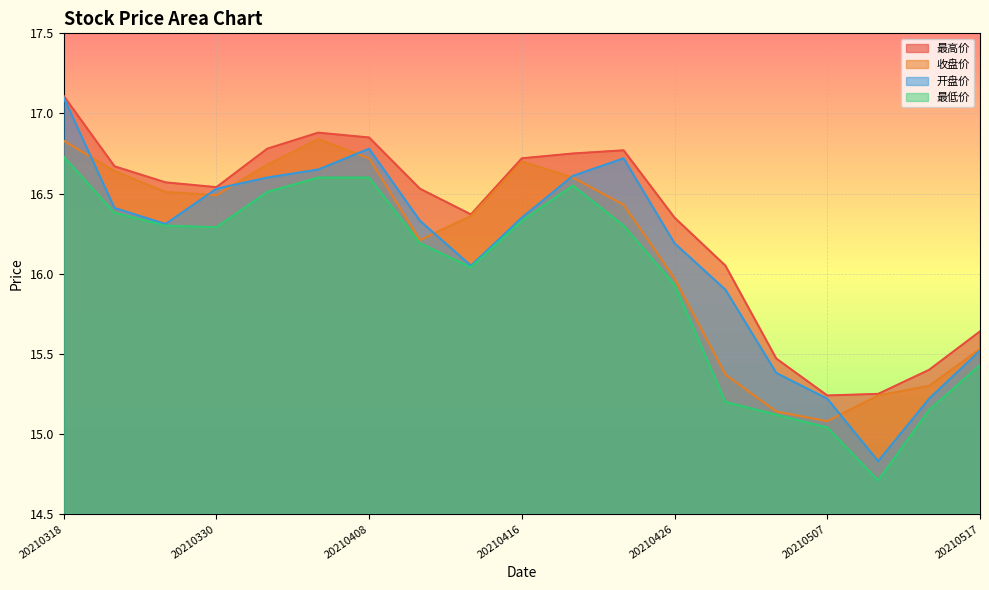

True or false: 最高价 and 最低价 cross at least once.

False